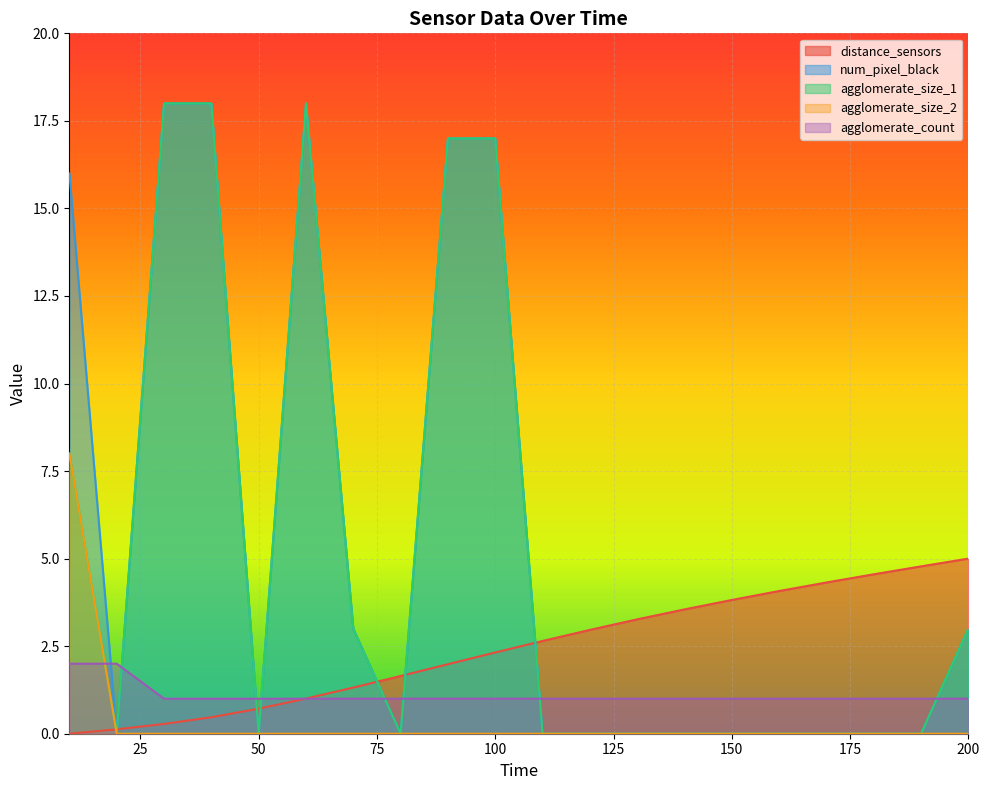

At which label is agglomerate_size_2 closest to 4?

10